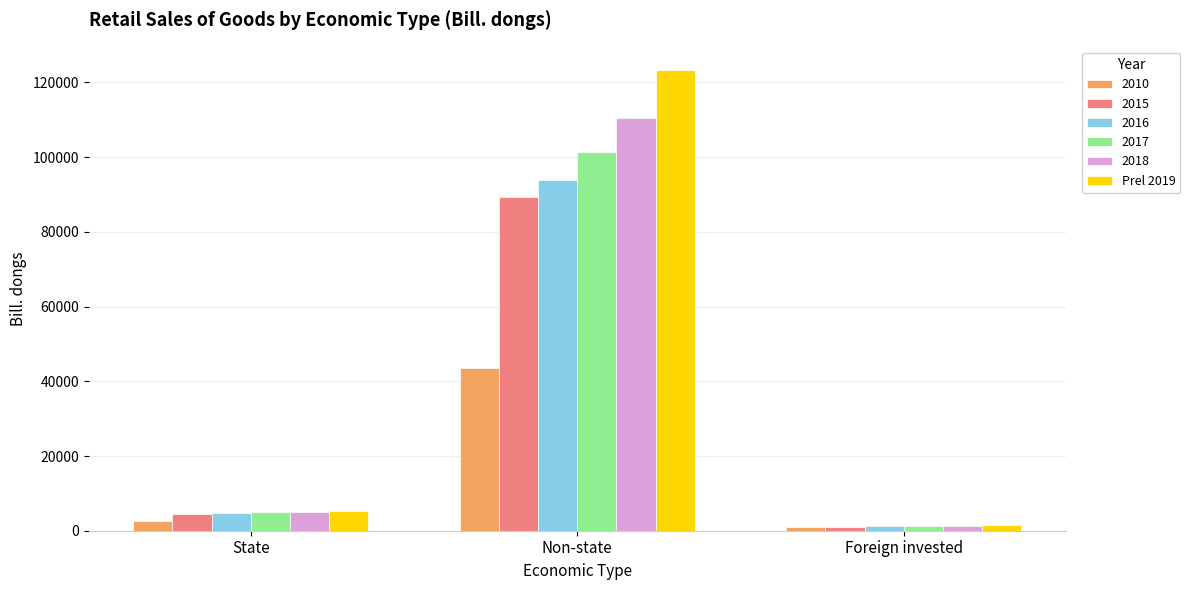

List the labels in order of Prel 2019 value, largest first.

Non-state, State, Foreign invested